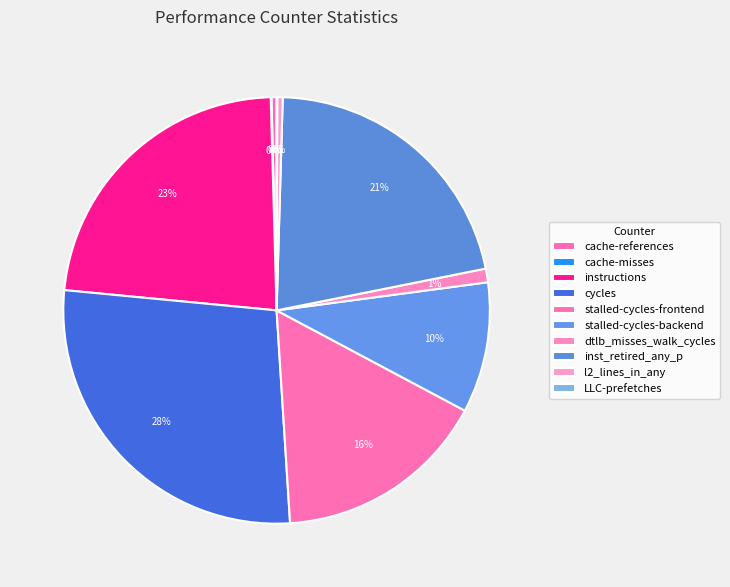

Which category has the biggest portion of the pie?

cycles